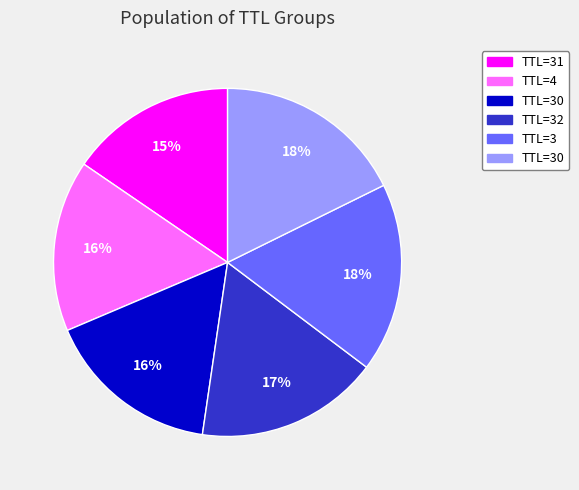

Does any single category account for the majority?

No